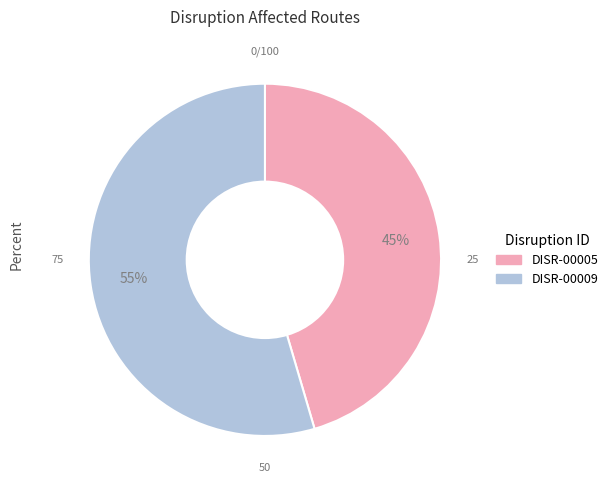

Is there any slice that represents more than half of the pie?

Yes